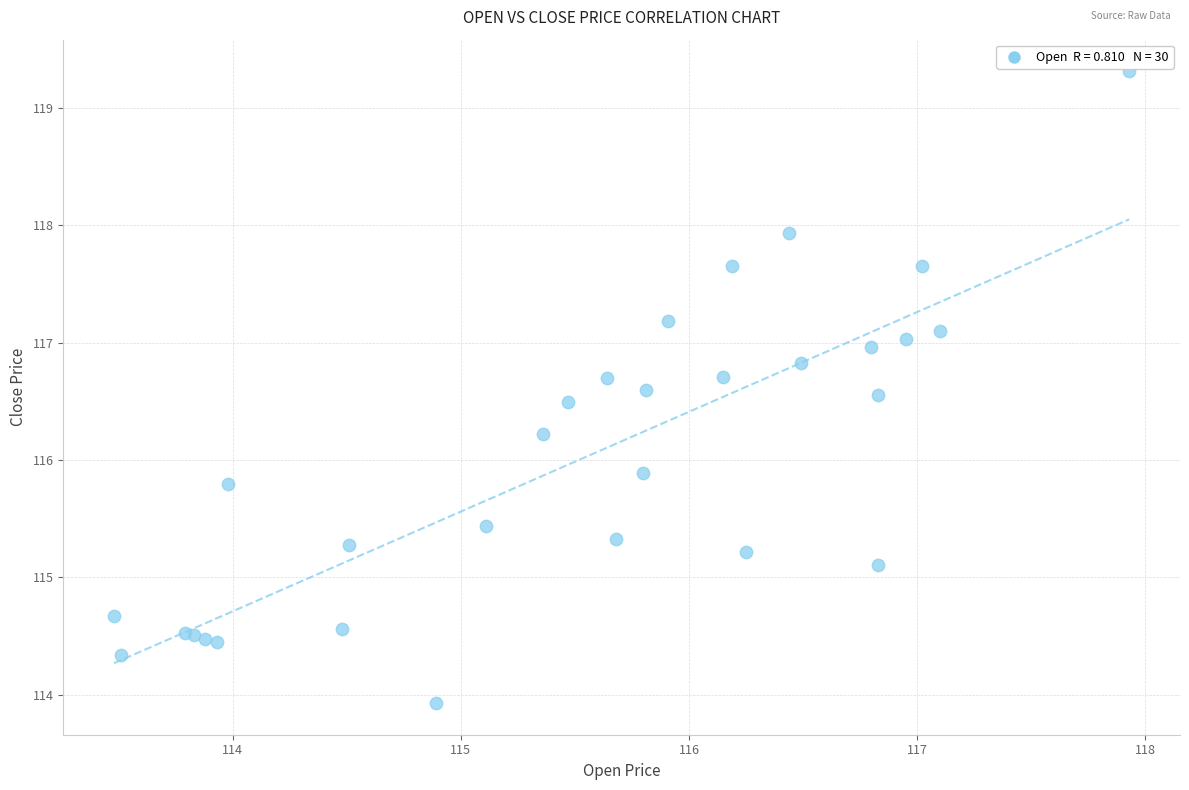

What Y value in the scatter plot is closest to 116?

115.9